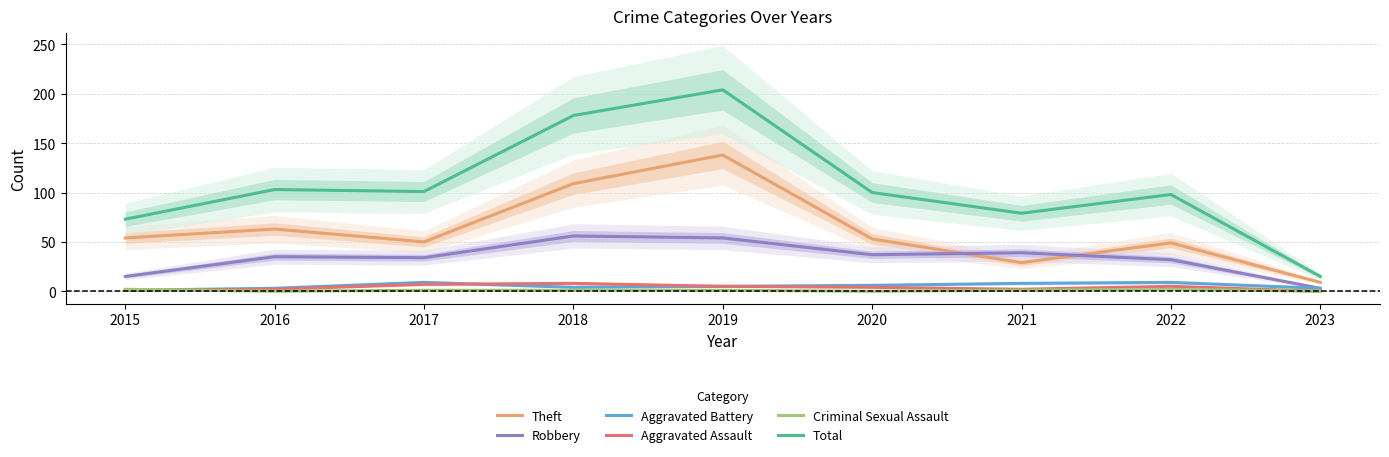

What is the difference between the Aggravated Assault values at 2015 and 2019?

4